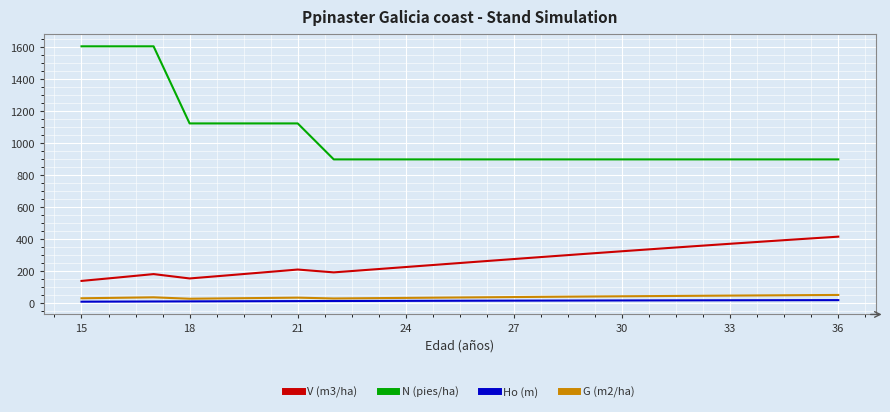

Which series has the largest range (max minus min)?

N (pies/ha)